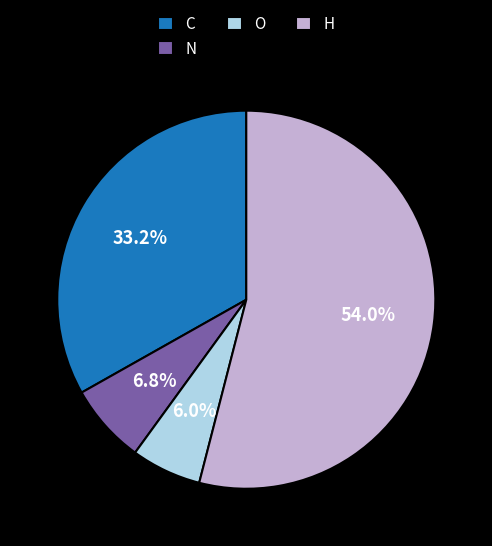

Approximately how many times larger is the value at C compared to N?

4.9